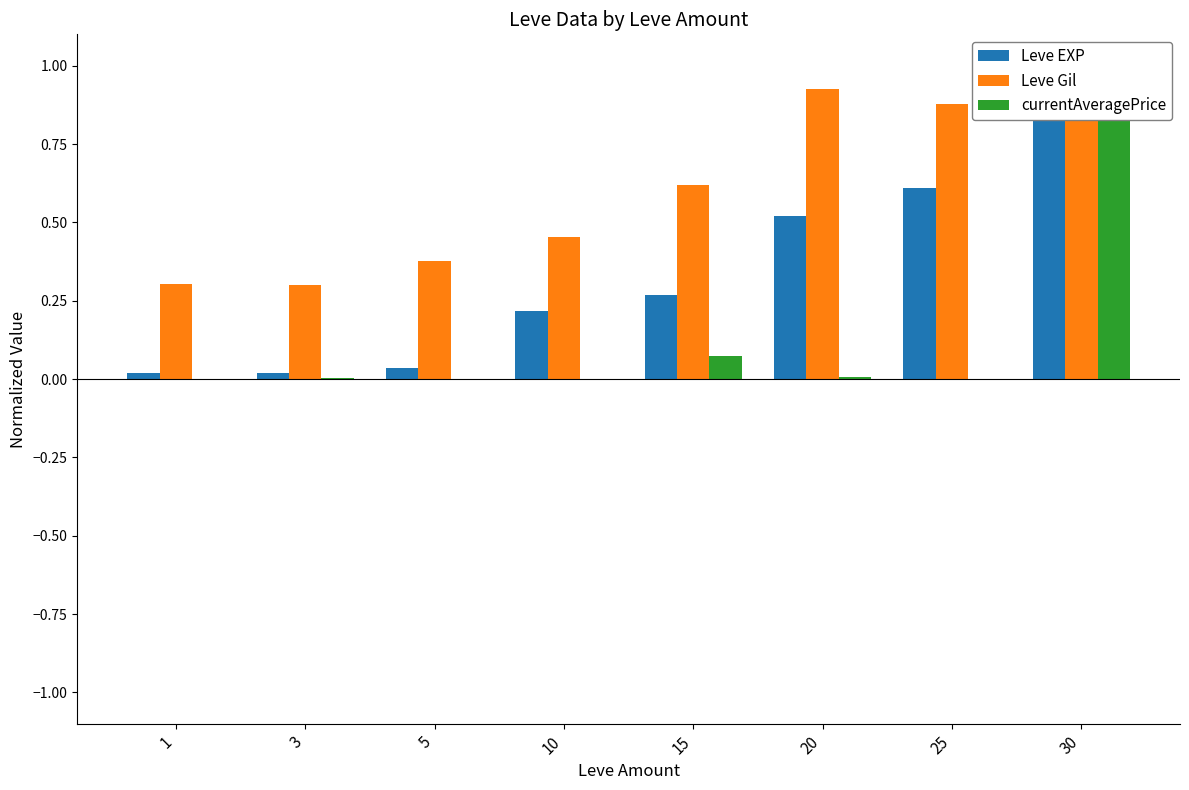

At which category is the sum across all series the highest?

30